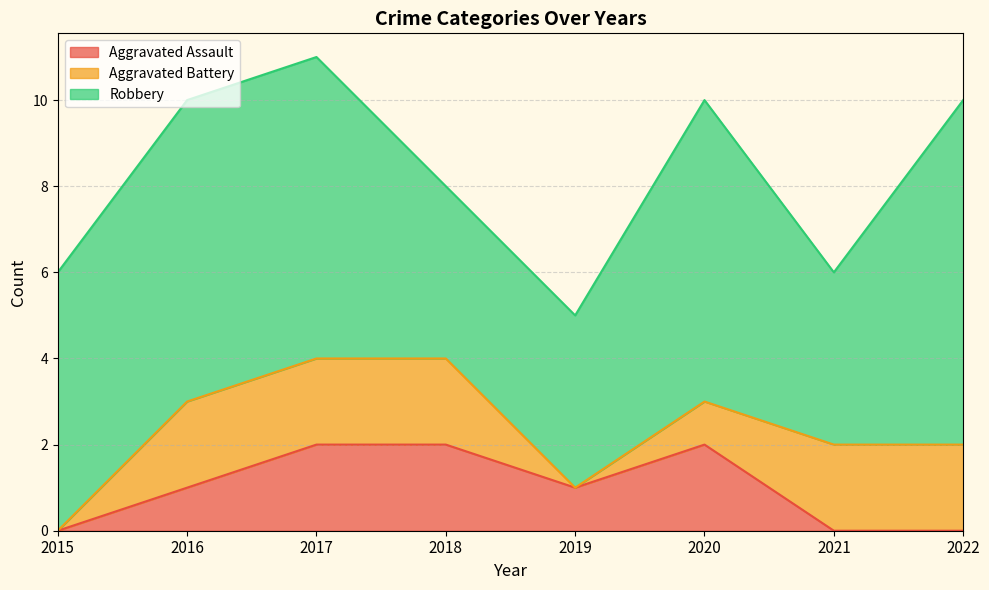

In Robbery, how many points are lower than both neighbors (excluding endpoints)?

1